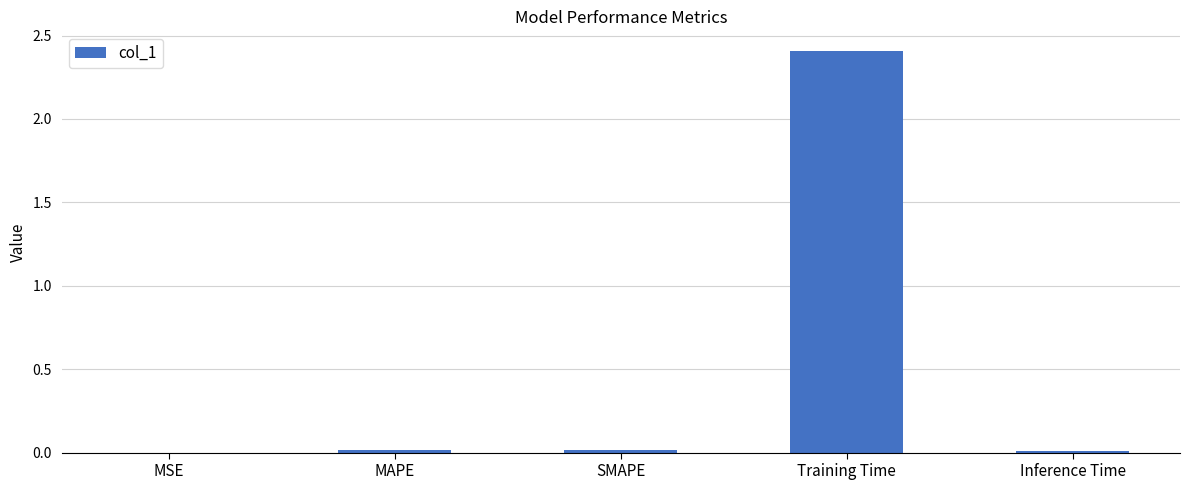

True or false: the data shows 2.4 at Training Time.

True